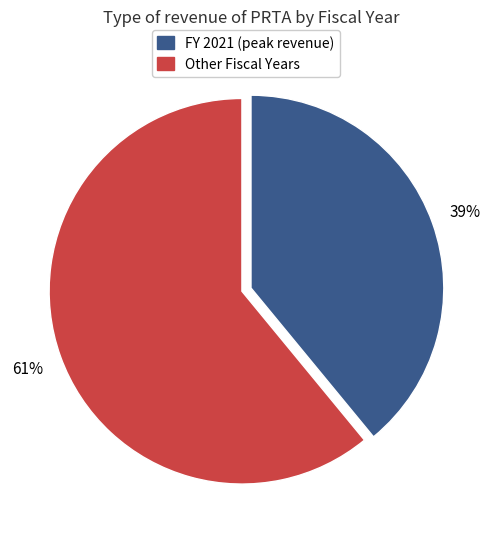

Count the number of slices in the pie.

2